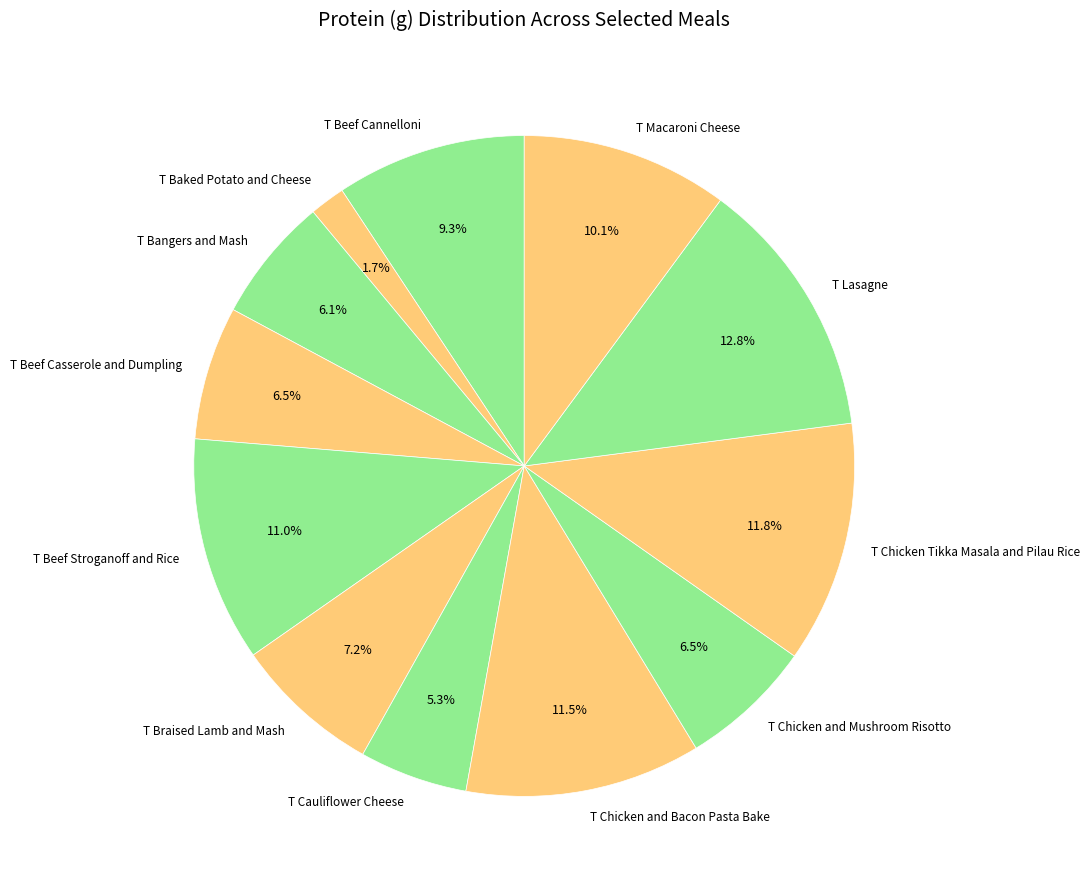

Is T Chicken Tikka Masala and Pilau Rice the majority of the pie?

No